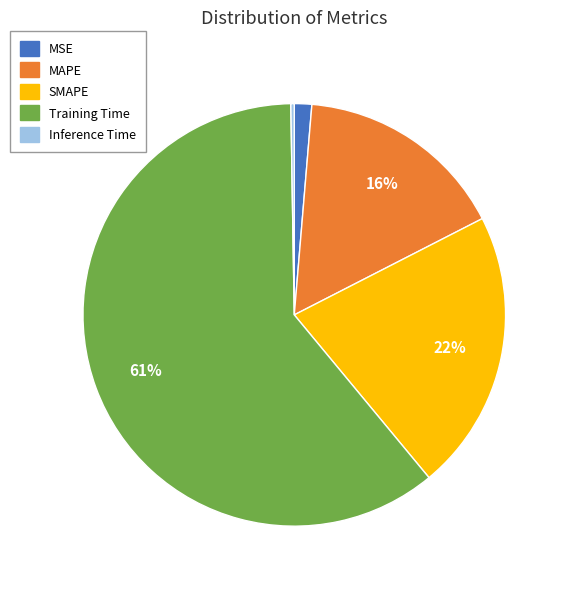

Is the sum of MAPE and Training Time greater than half?

Yes